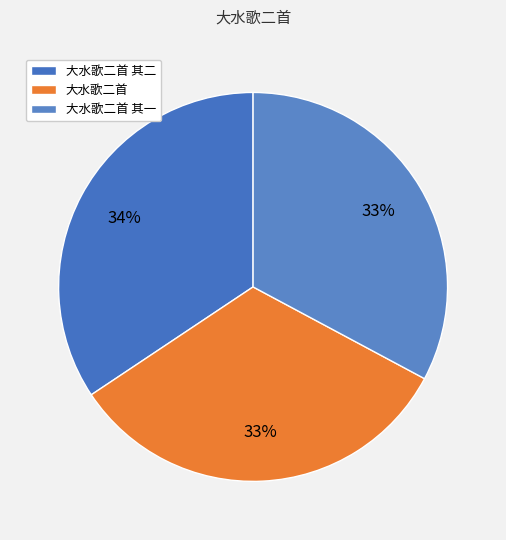

Is there a majority slice in this chart?

No